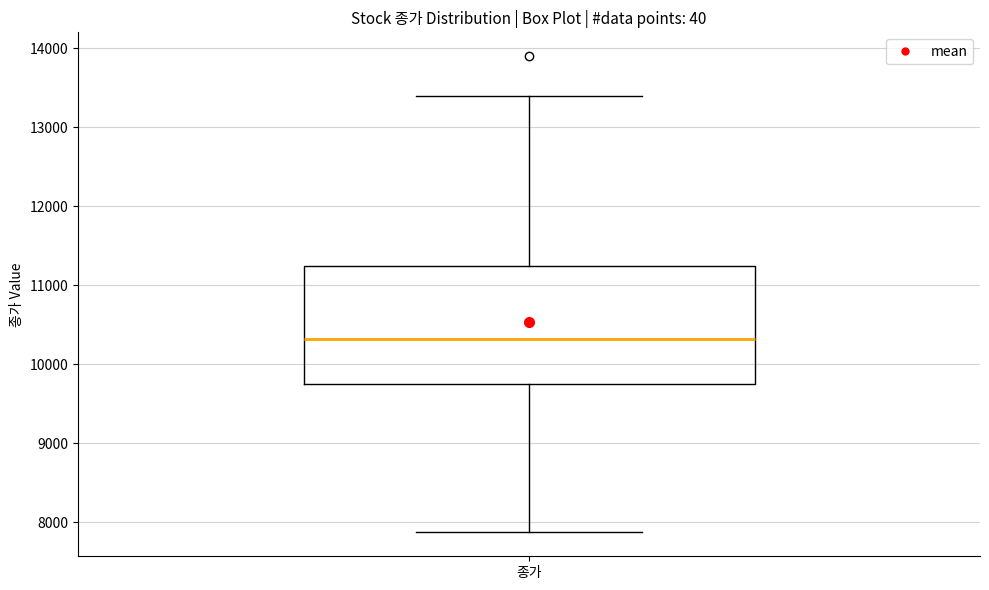

Transcribe this box plot: give where the median line is, the range the box spans, and where the two whiskers end, as read against the y-axis. The values are not printed on the chart, so give them approximately, as read against the axis.

median 10300, box 9700 to 11200, whiskers 7900 to 13400